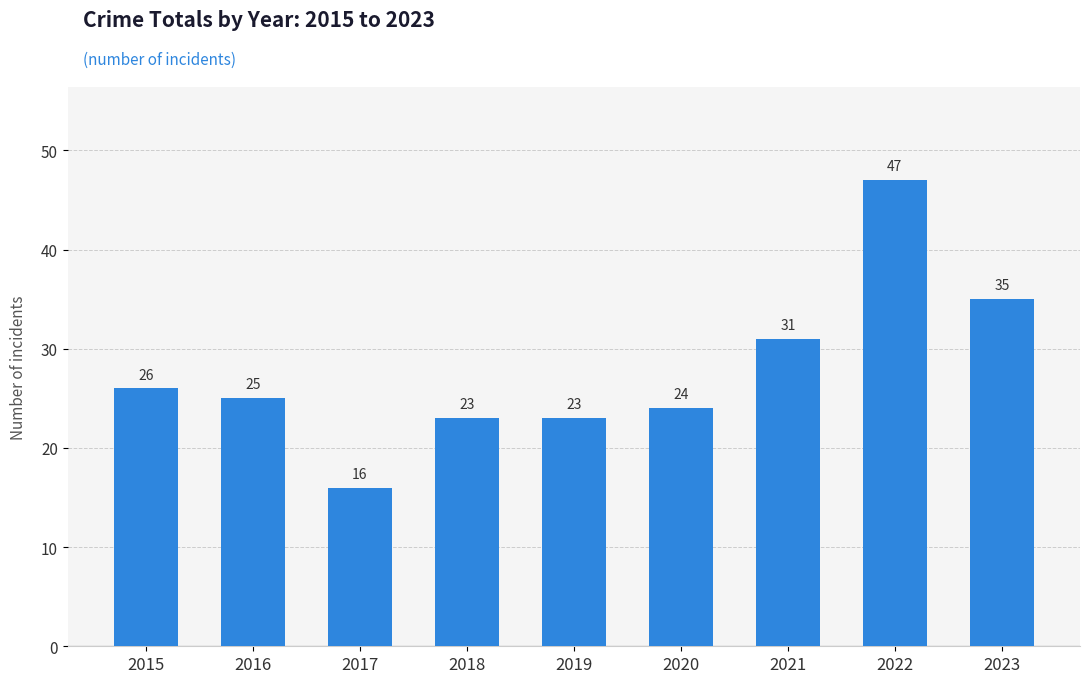

What is the approximate value at 2021?

31